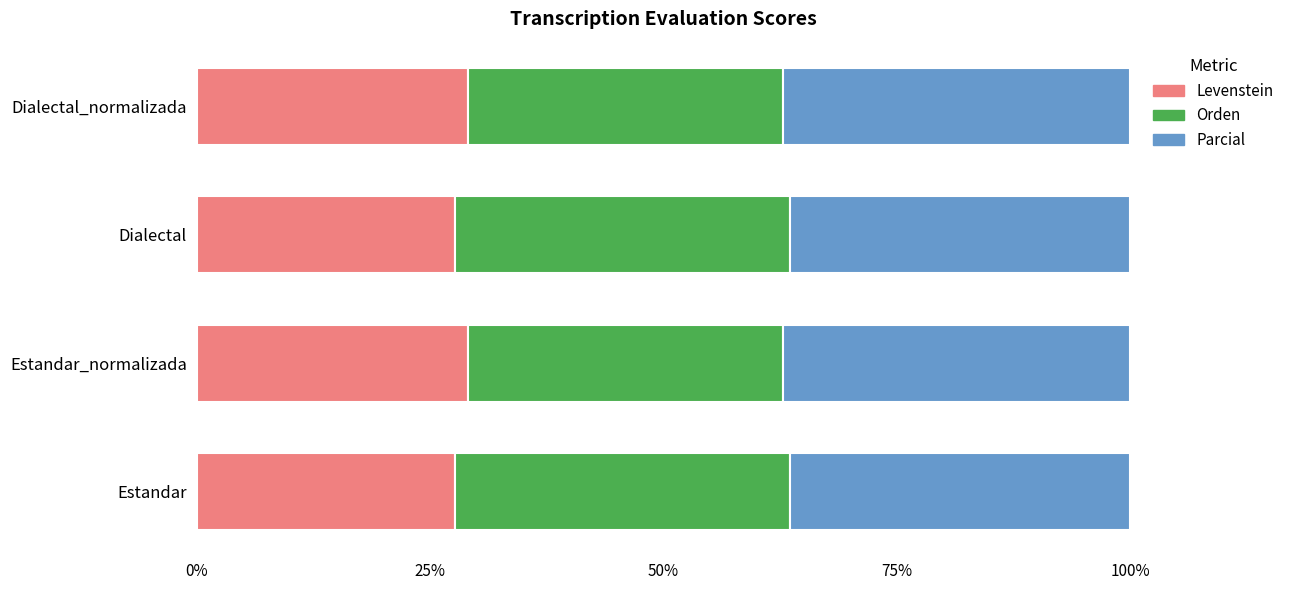

What is the highest value of the Levenstein series?

29.1